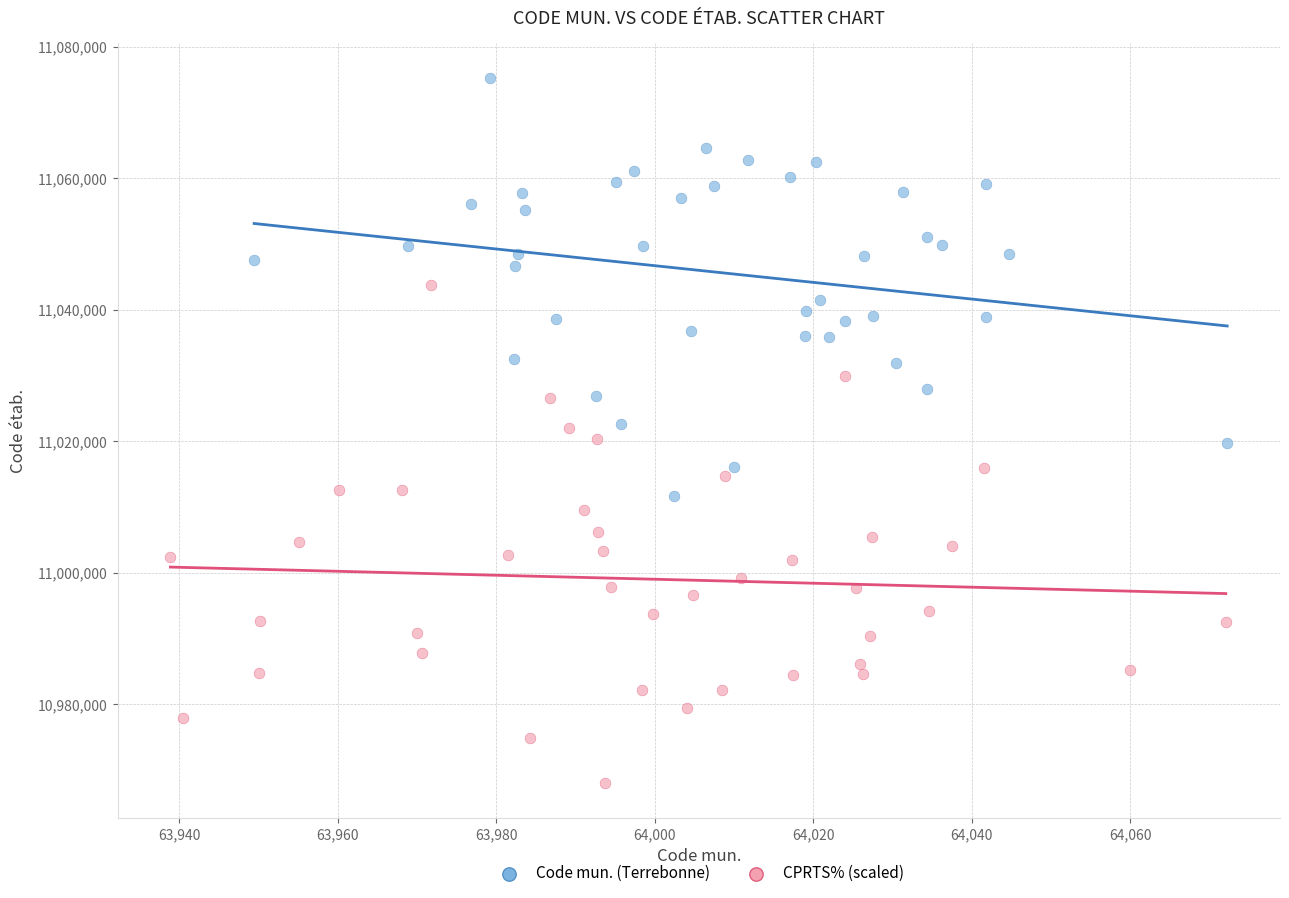

Which series reaches the maximum Y coordinate?

Code mun. (Terrebonne)